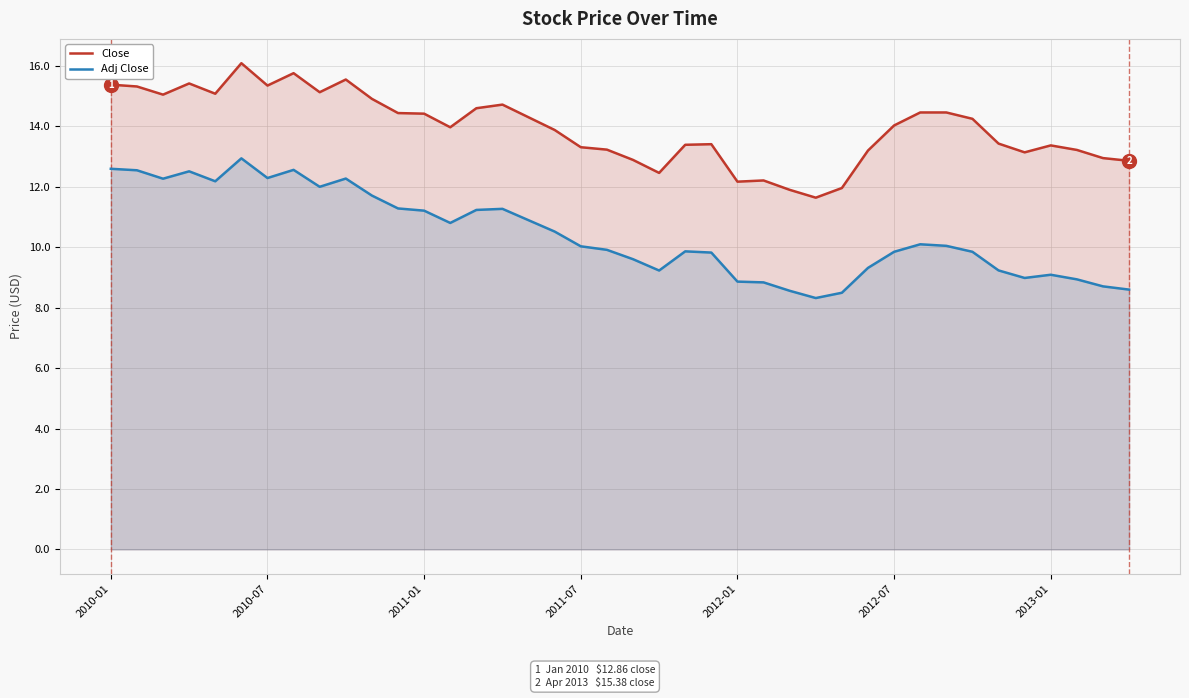

Between 22 and 33, which series saw the biggest shift?

Close